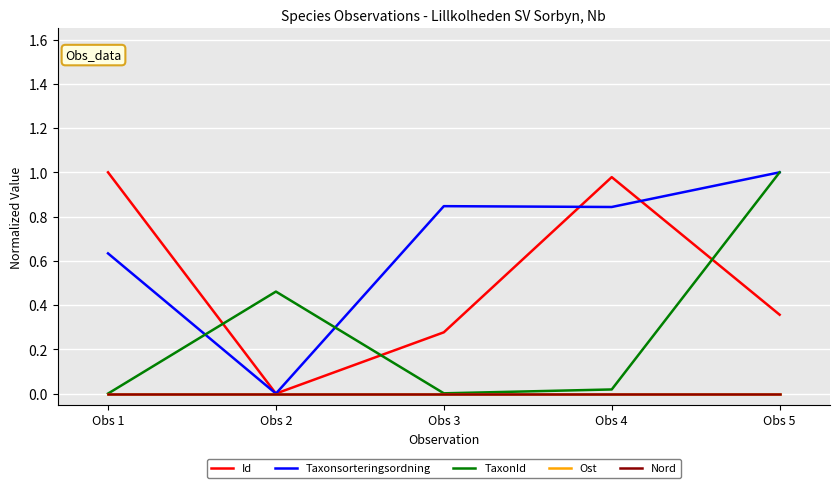

The Id series shows -0.6 at Obs 2. True or false?

False